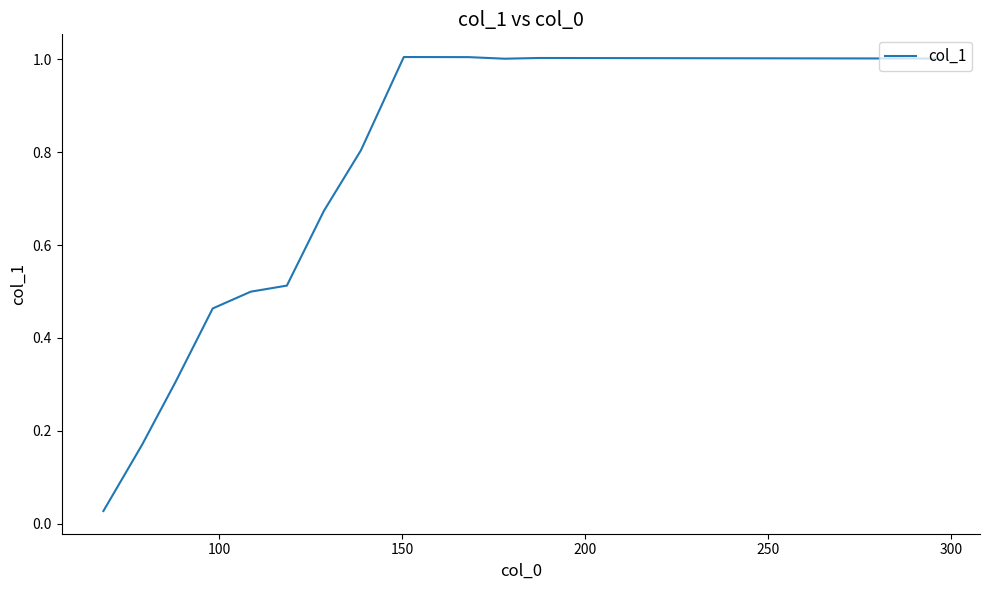

Is this an area chart (filled region under the line)?

No